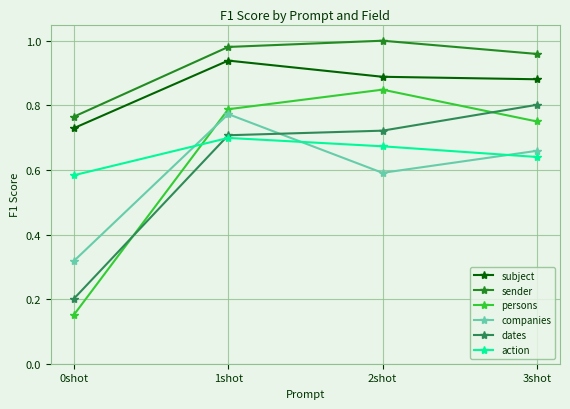

True or false: persons has more than 1 interior local peaks.

False